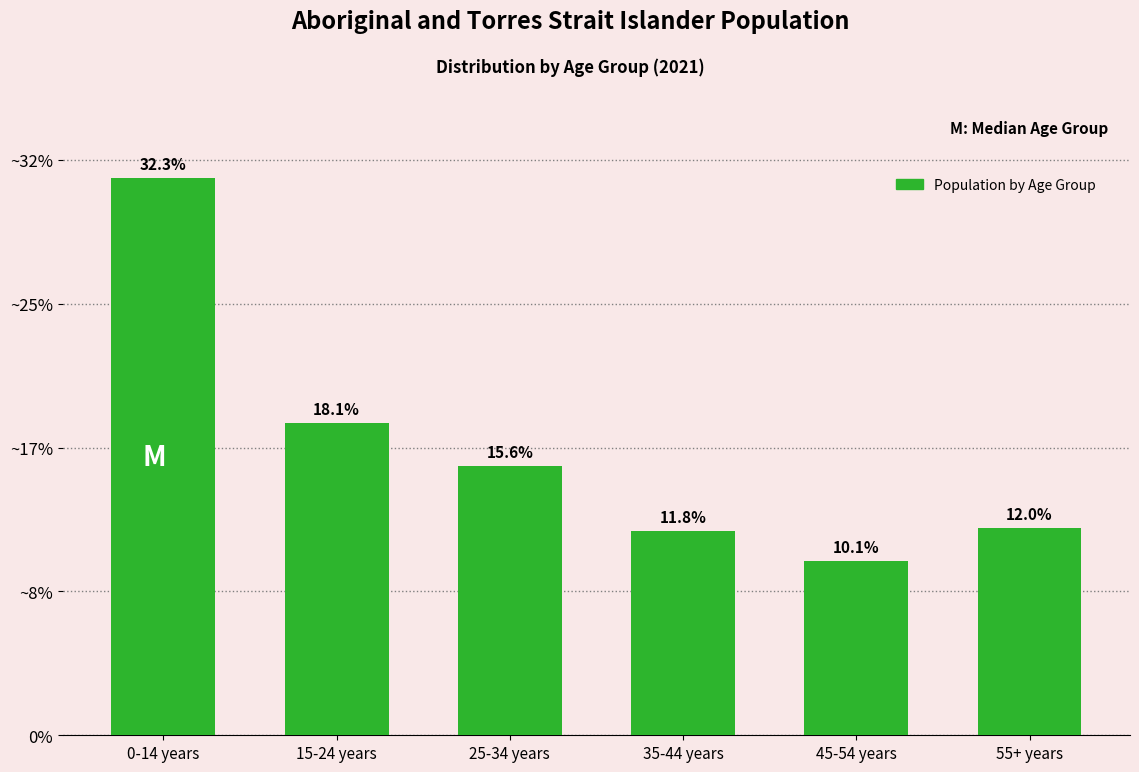

Does the chart contain any negative values?

No